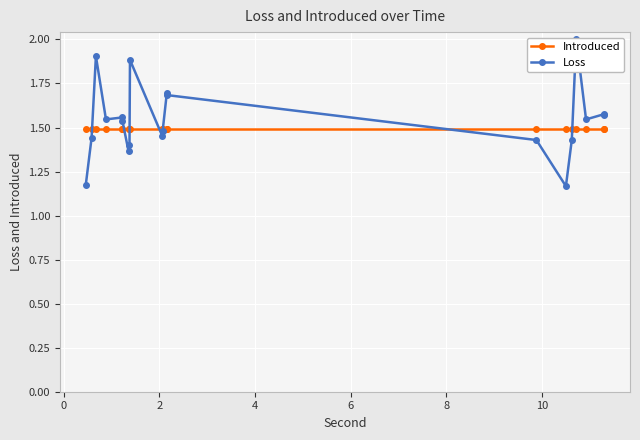

Is this an area chart (filled region under the line)?

No